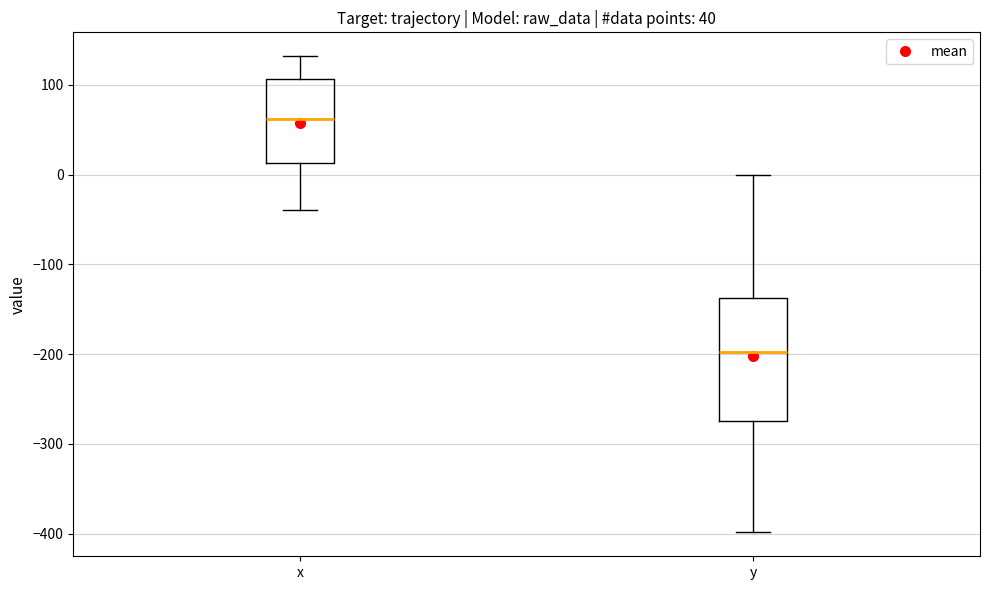

Reading left to right, read every box against the y-axis: the position of its median line, the range the box covers, and the ends of its whiskers. The values are not printed on the chart, so give them approximately, as read against the axis.

x: median 60, box 10 to 110, whiskers -40 to 130
y: median -200, box -270 to -140, whiskers -400 to 0